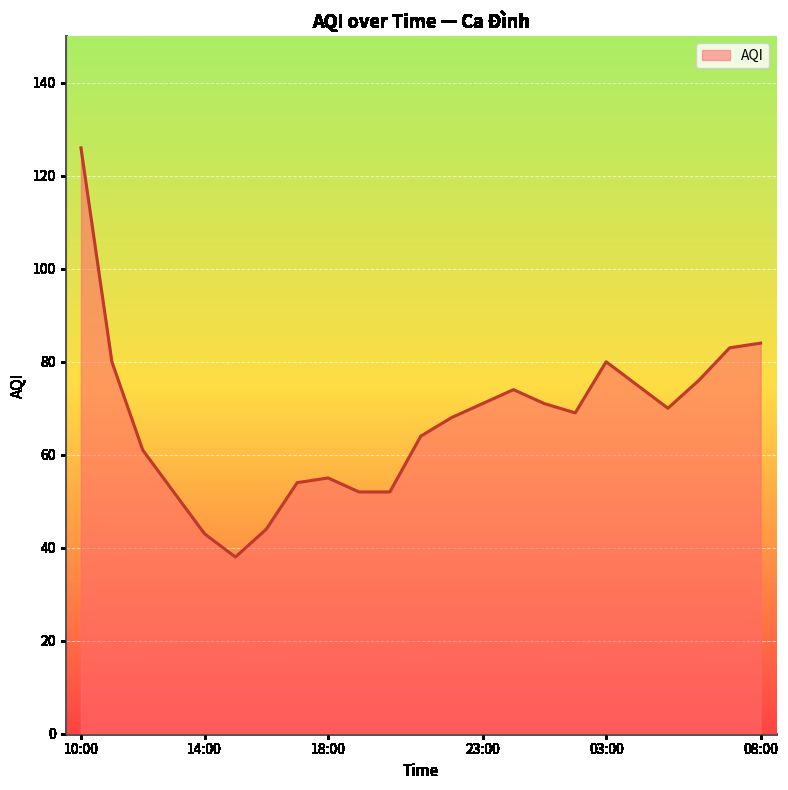

What is the smallest value displayed?

38